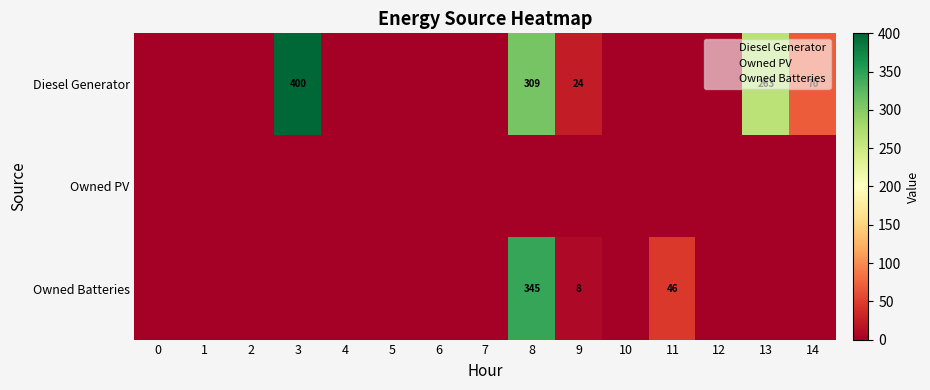

What is the total value across all series at 3?

400